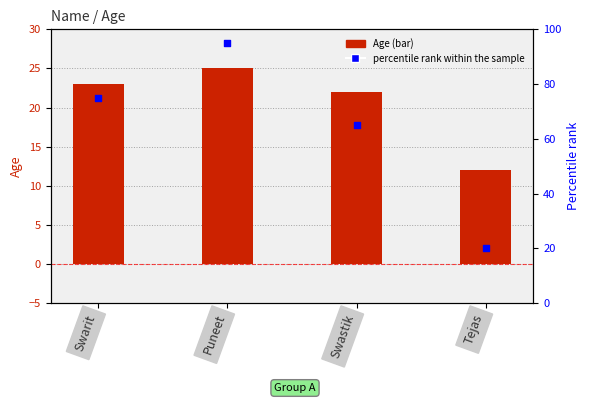

At which category is the sum across all series the highest?

Puneet